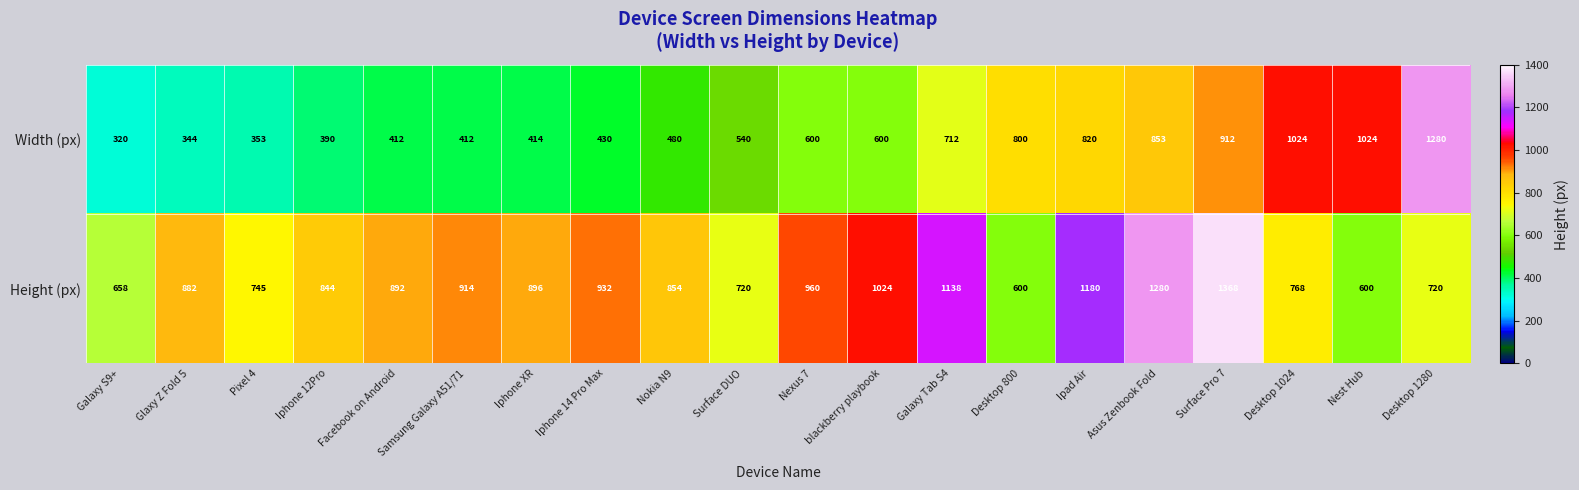

What is the difference between the highest and lowest values at Ipad Air?

360